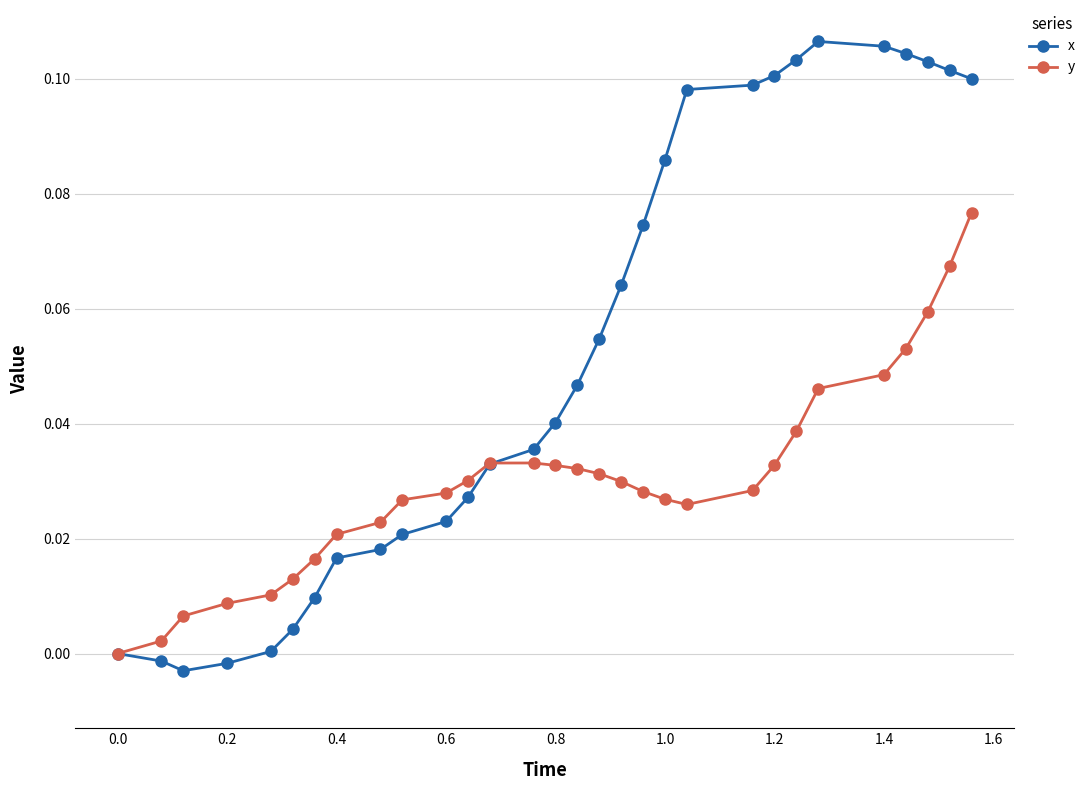

Which series has the largest total across all categories?

x